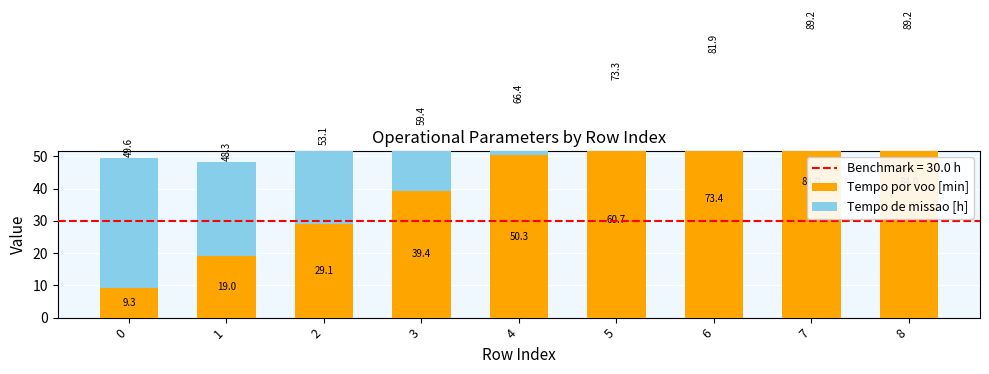

Between 0 and 4, which series saw the biggest shift?

Tempo por voo [min]